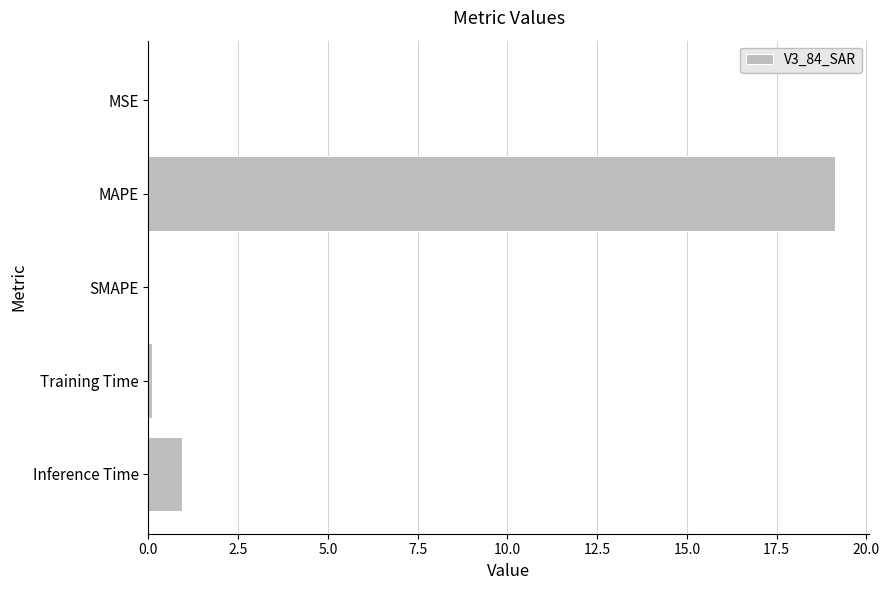

Are the bars grouped side by side (vs. stacked)?

No